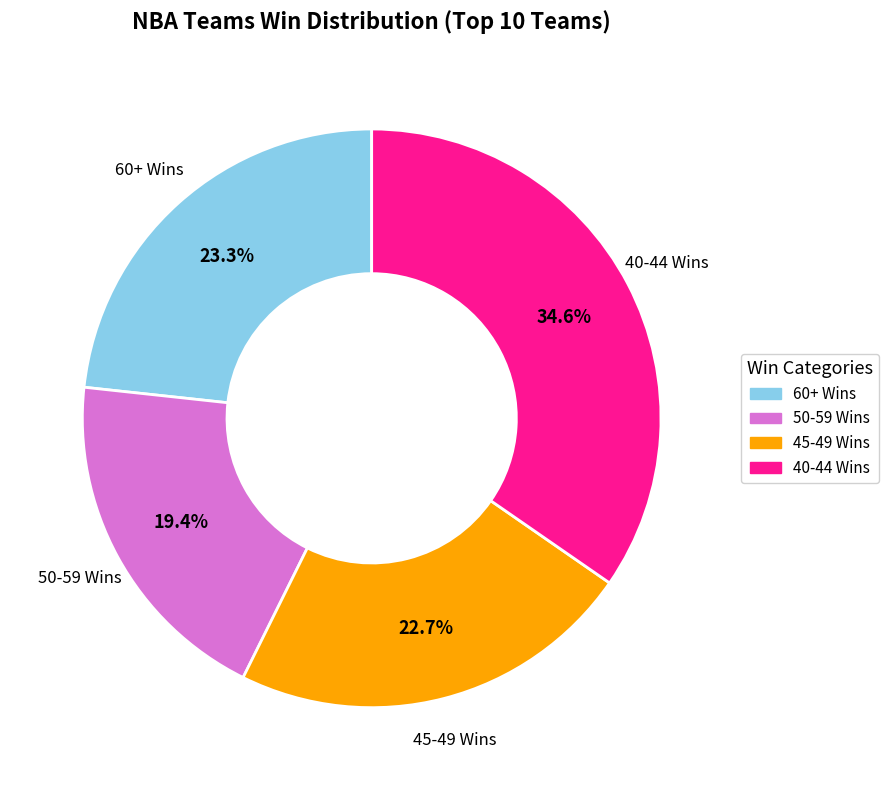

Is there any slice that represents more than half of the pie?

No